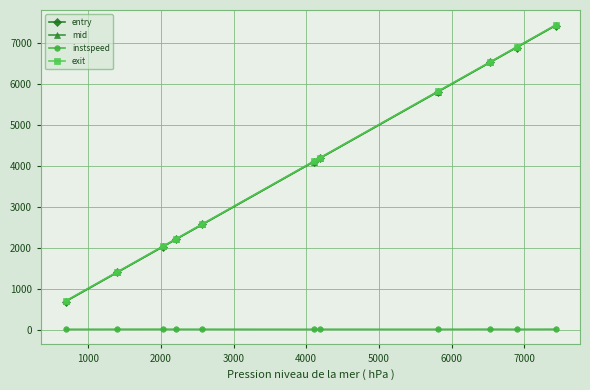

What is the greatest value displayed?

7439.2